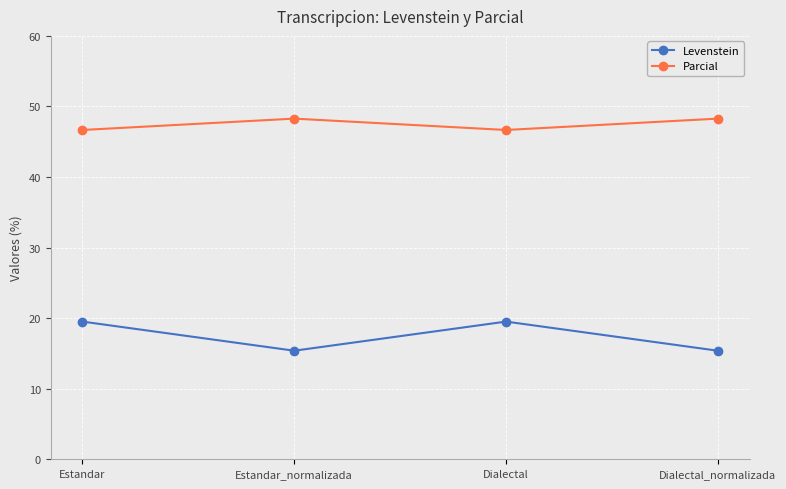

What is the difference between the second highest and second lowest values in the Parcial series?

1.6